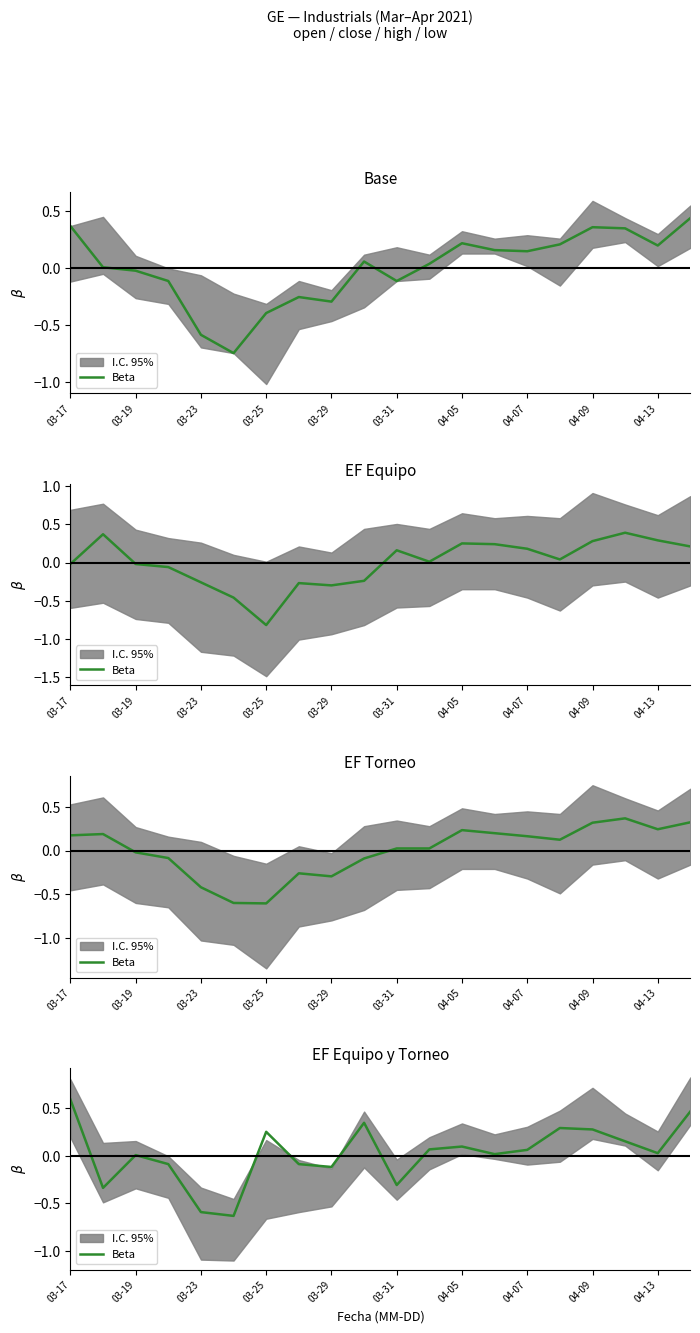

What is the difference between the second highest and minimum values?

1.1